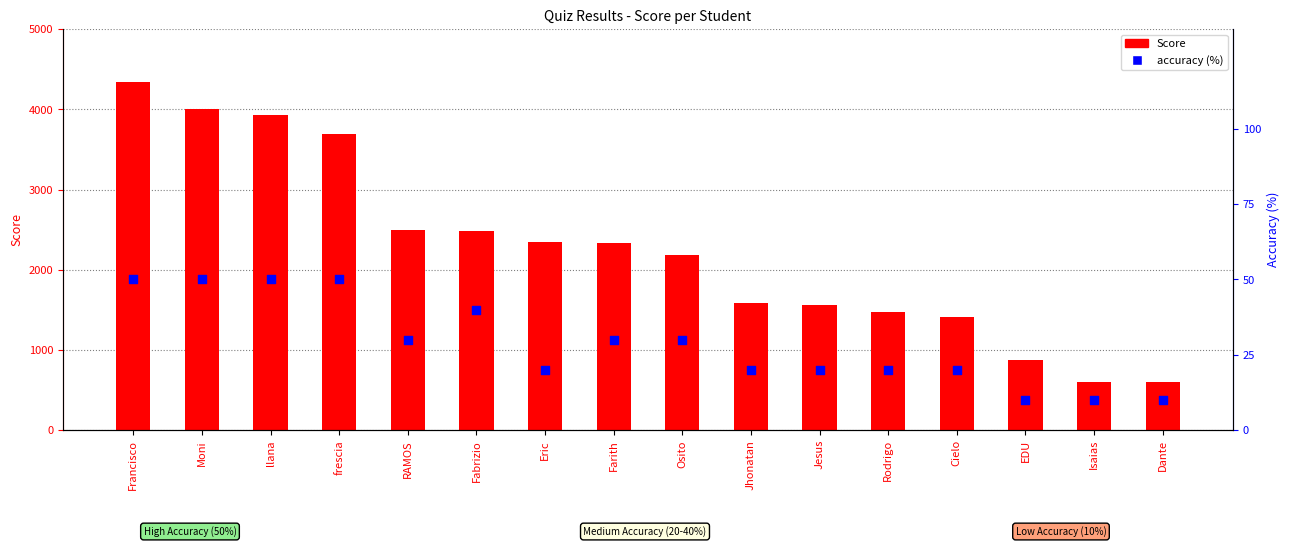

Which series reaches the maximum Y coordinate?

Score